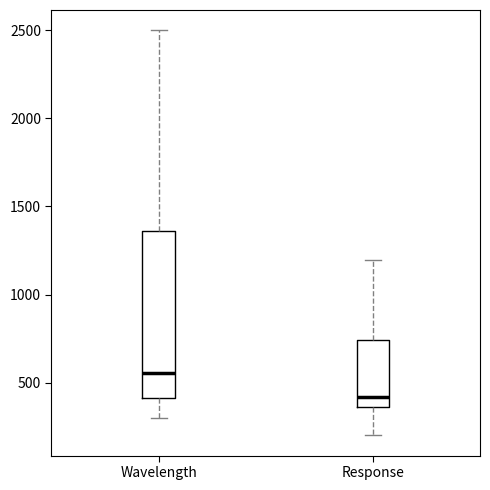

Which box has the highest median line?

Wavelength